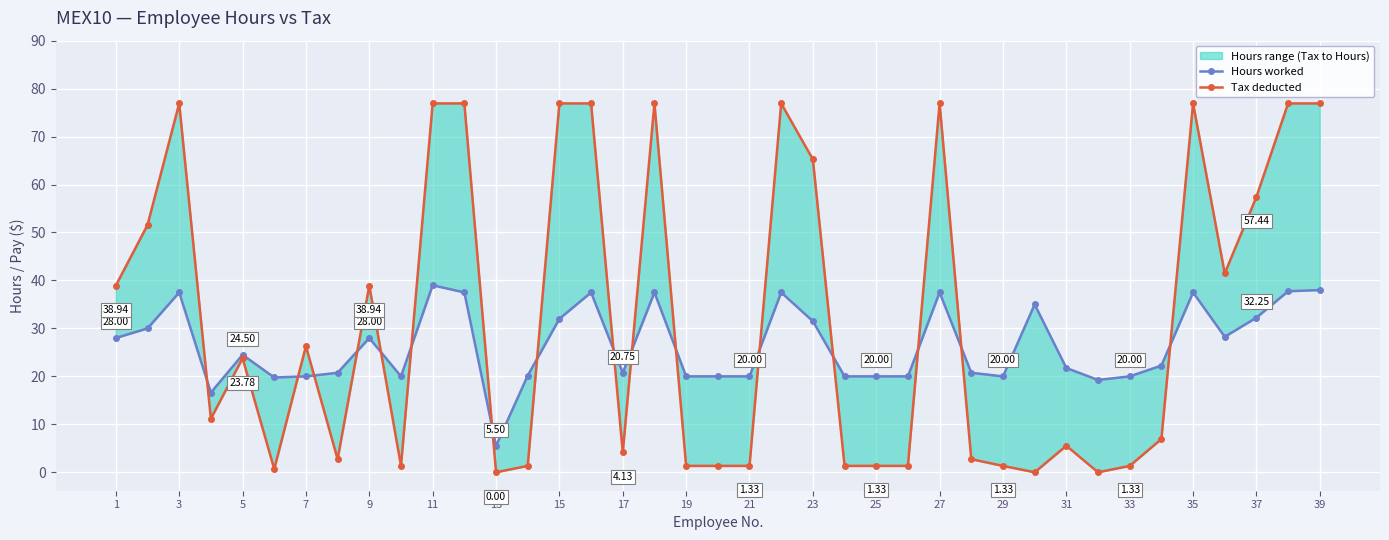

Which series has the largest total across all categories?

Tax deducted